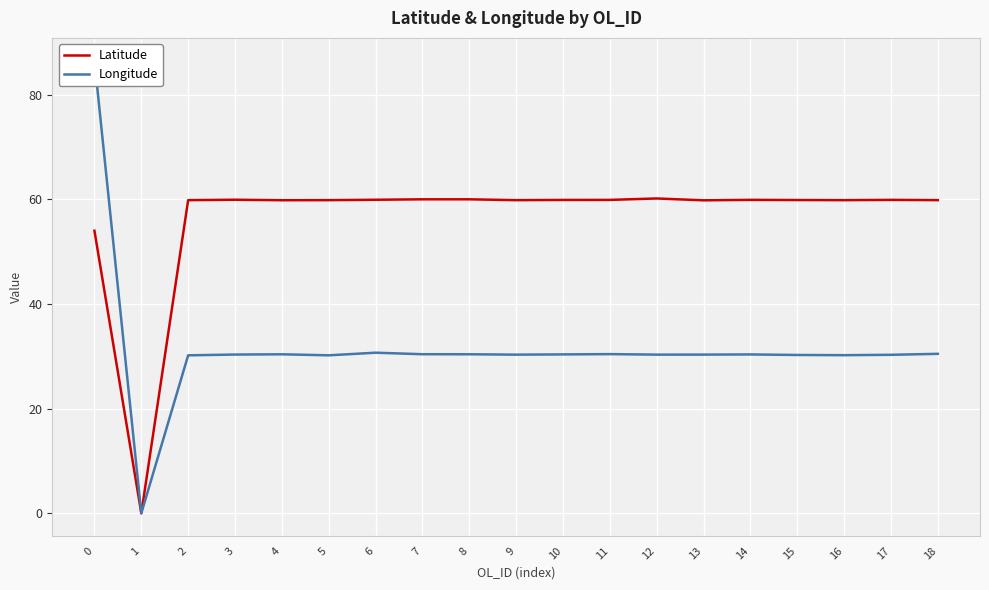

True or false: Latitude and Longitude cross at least once.

False